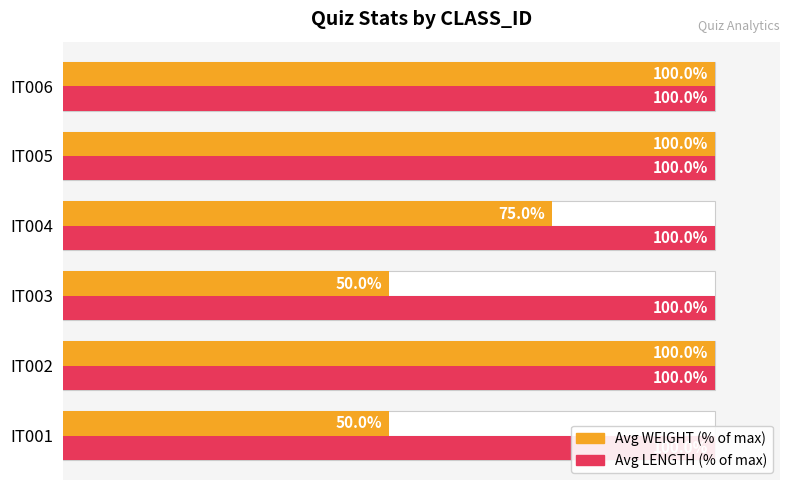

List the series in order of their peak value, highest first.

Avg WEIGHT (% of max), AVG LENGTH (% of max)